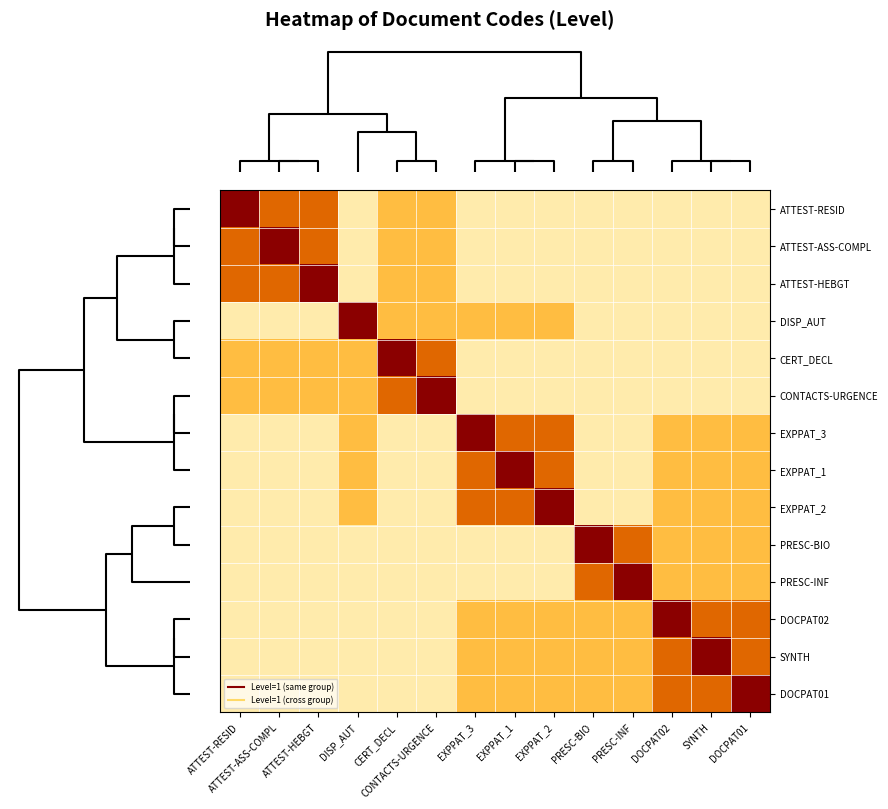

At how many categories does at least one series exceed 0?

14